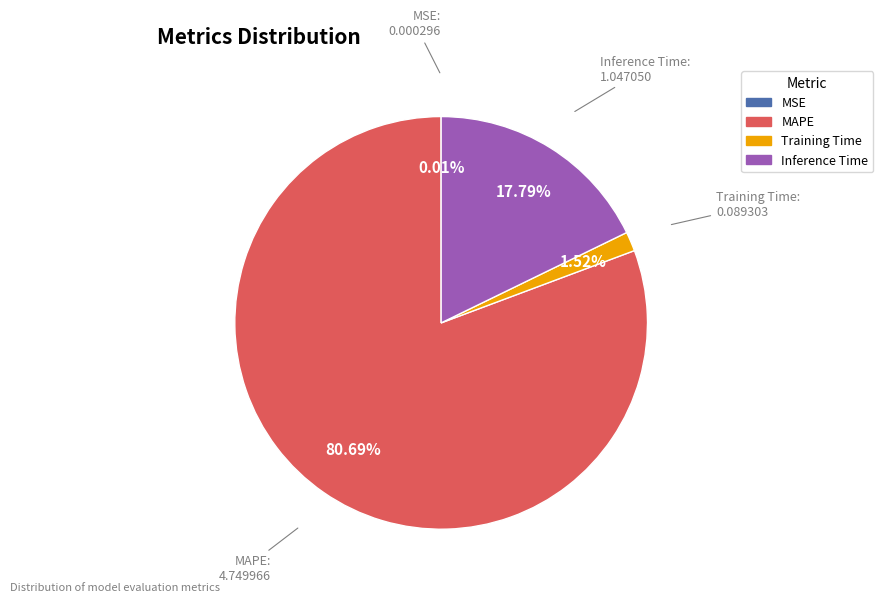

Does any single category account for the majority?

Yes